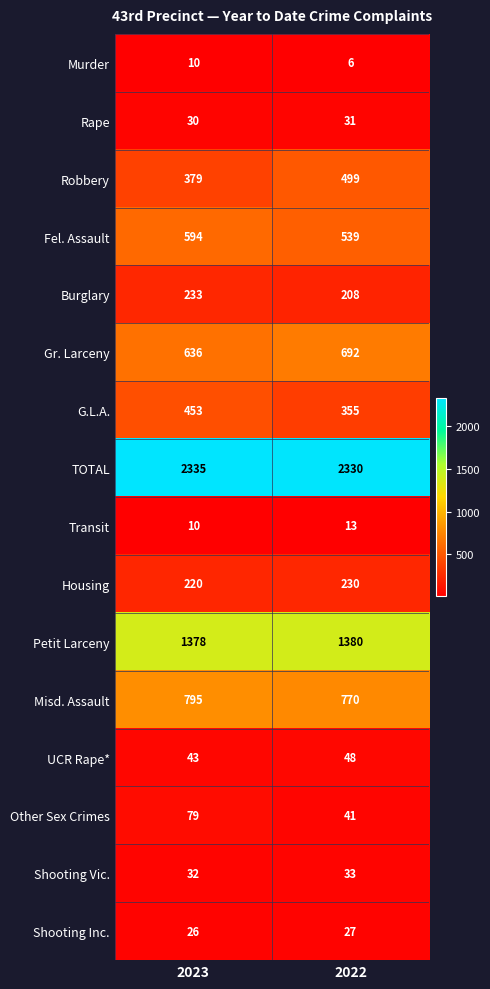

What is the sum of all Burglary values?

441